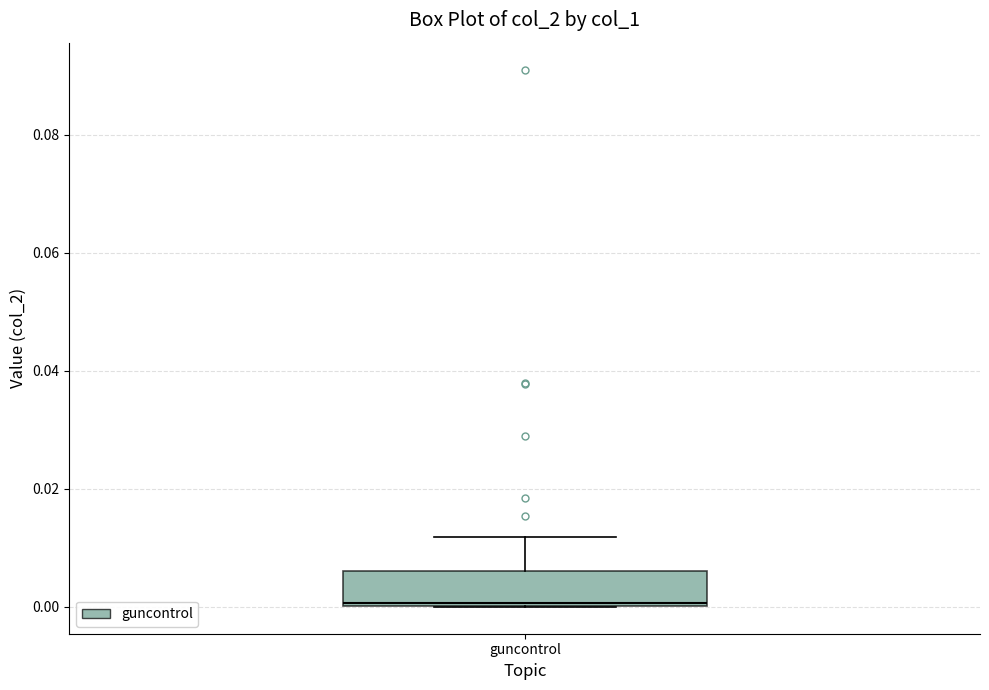

Read this box plot against the y-axis: the position of the median line, the range covered by the box, and the ends of both whiskers. The values are not printed on the chart, so give them approximately, as read against the axis.

median 0.000, box 0.000 to 0.006, whiskers 0.000 to 0.012